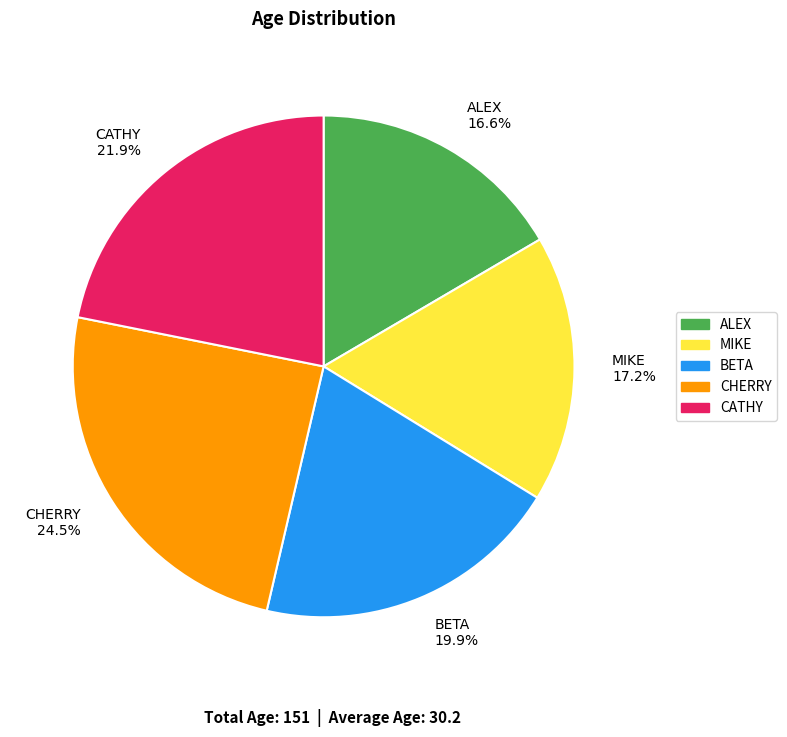

Is there a majority slice in this chart?

No